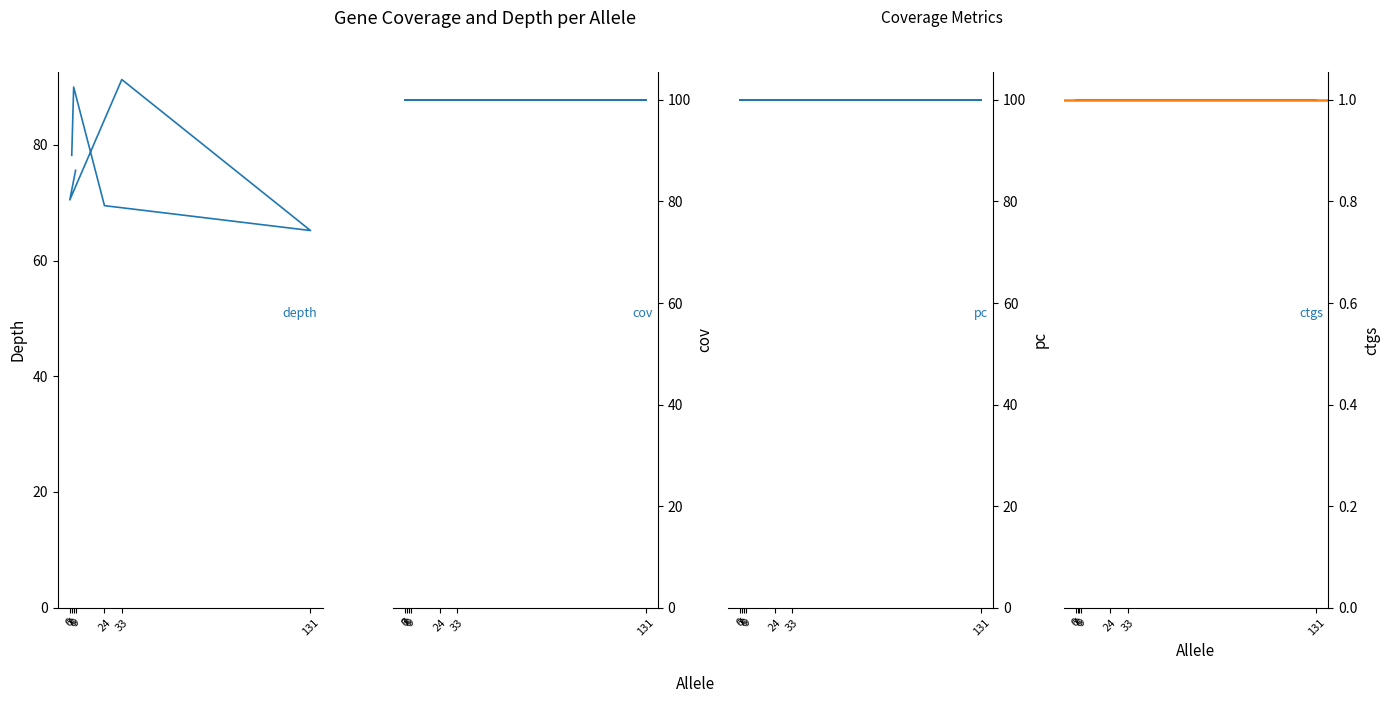

Which has a higher value, 24 or 6?

6